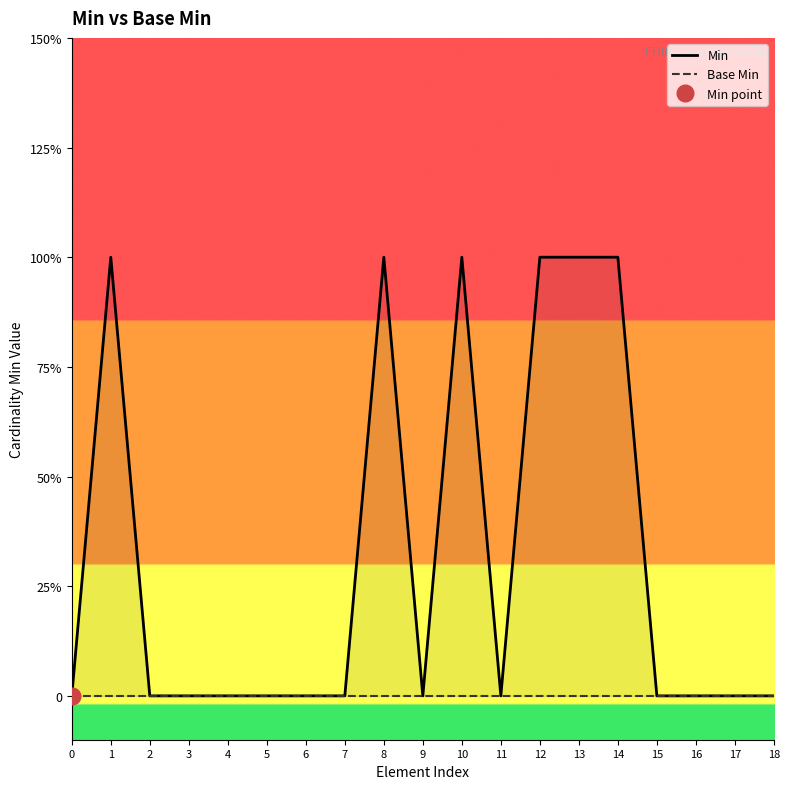

What is the sum of all Min values?

6